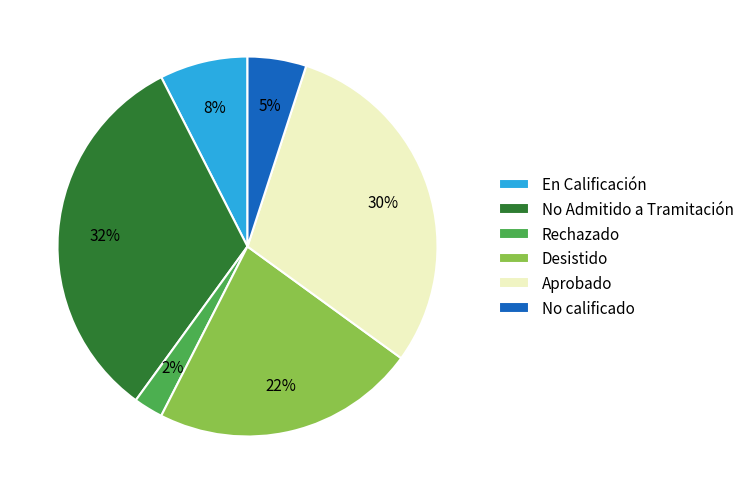

Which category has the biggest portion of the pie?

No Admitido a Tramitación